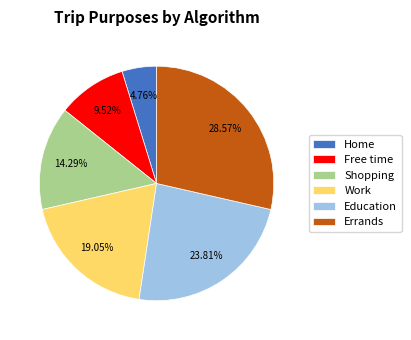

Which has a higher value, Free time or Errands?

Errands